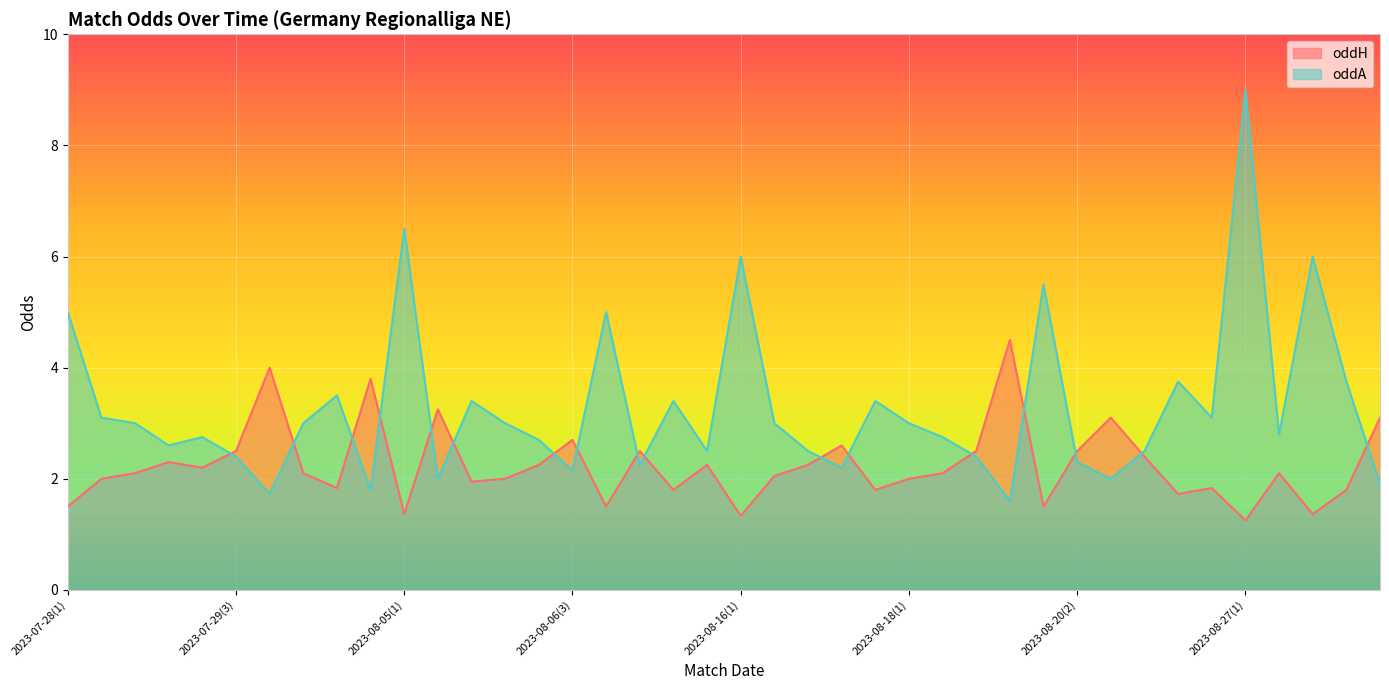

What is the maximum value shown in the chart?

9.0